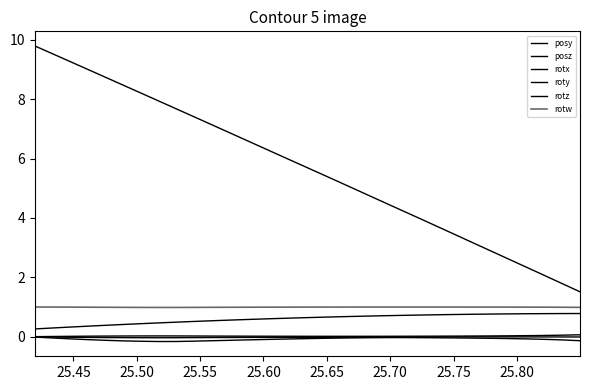

Which series has the widest spread of values?

posz